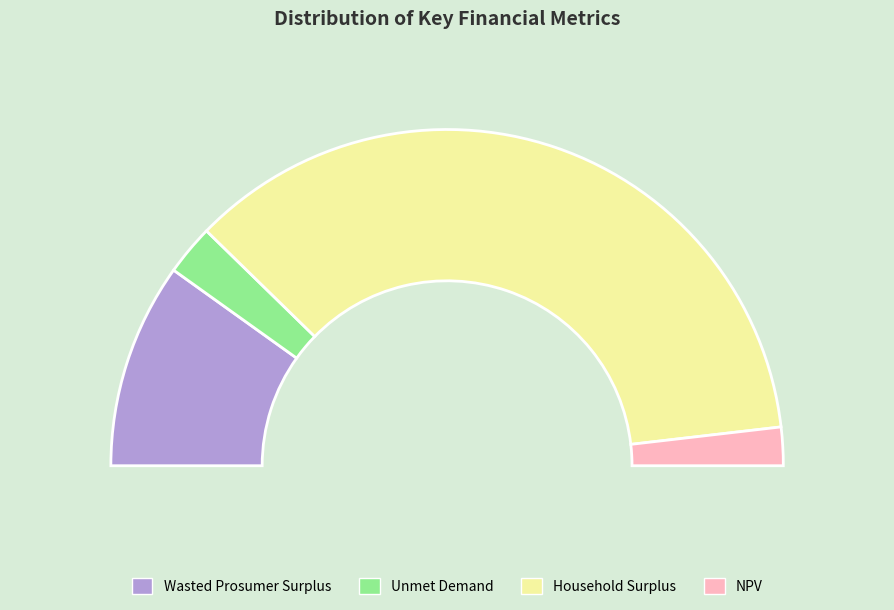

Which slice is the largest?

Household Surplus